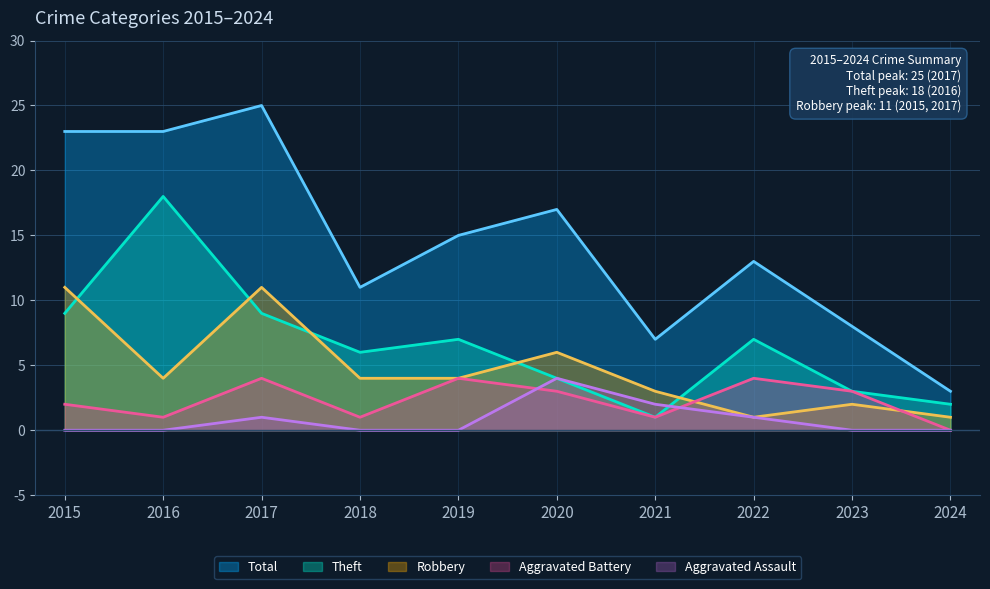

Which series has the largest range (max minus min)?

Total